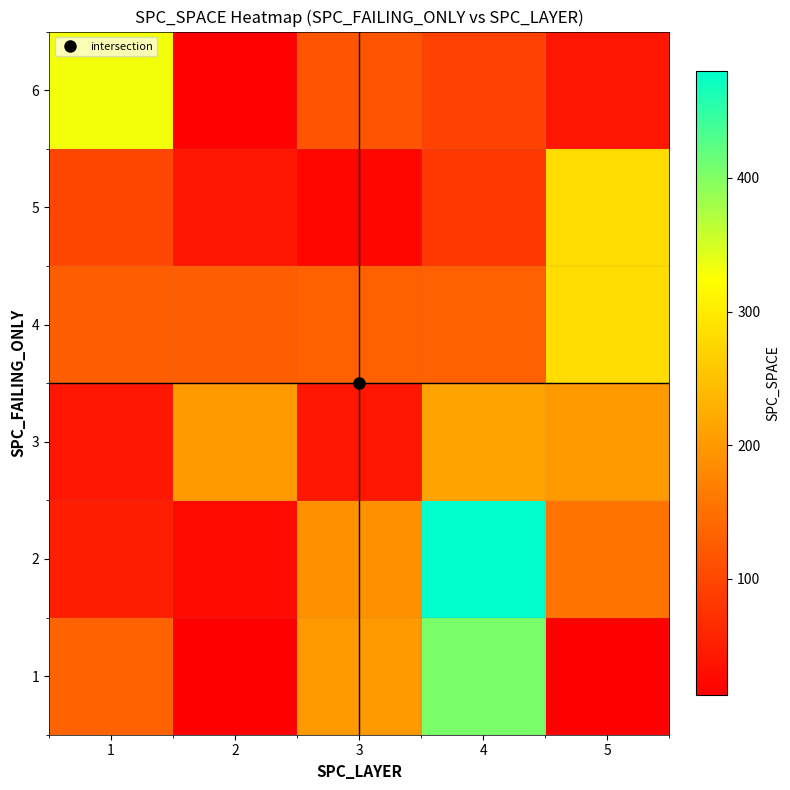

Rank the series at 4 from lowest to highest value.

5, 6, 4, 3, 1, 2